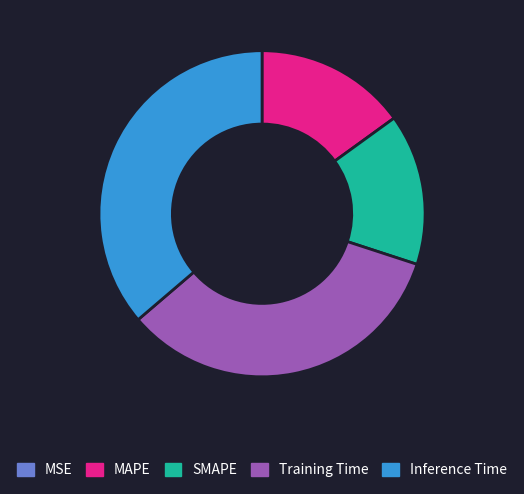

Do Training Time and Inference Time together represent more than half of the pie?

Yes